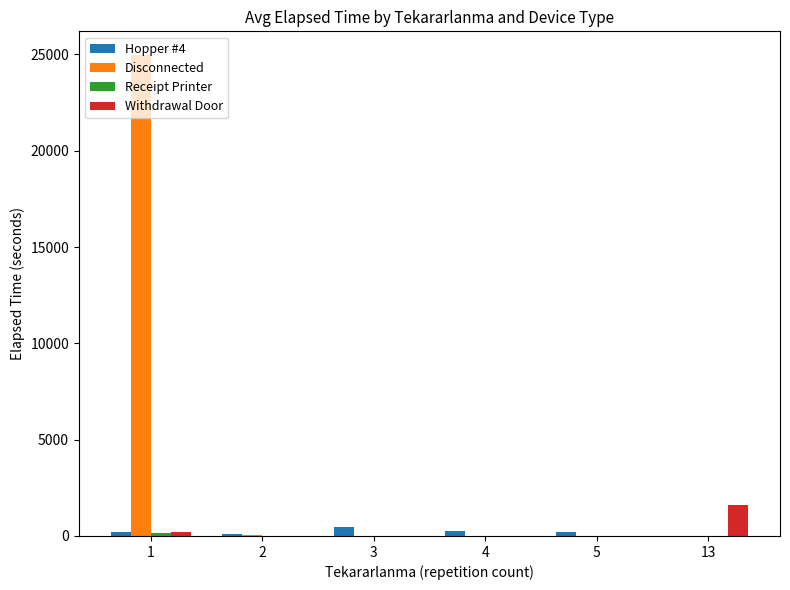

Is the value of Withdrawal Door at 13 greater than the value of Hopper #4 at 4?

Yes